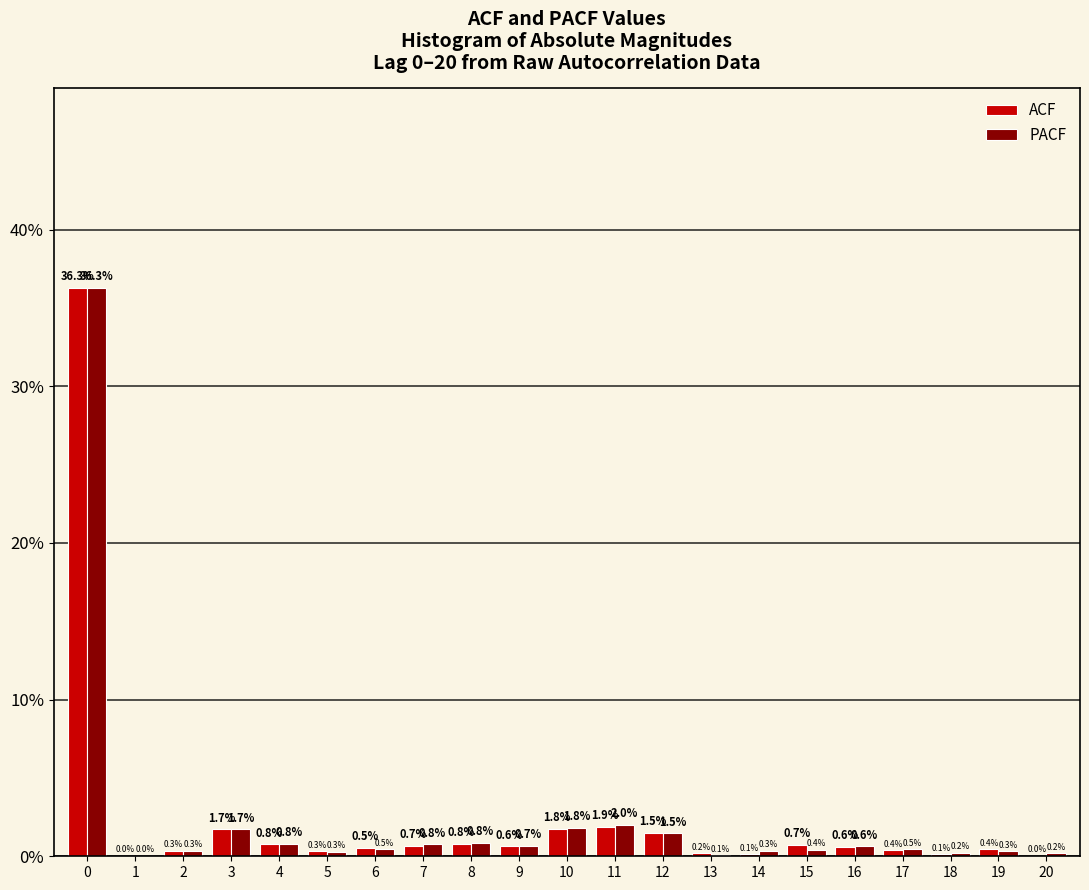

Which series has the largest total across all categories?

PACF